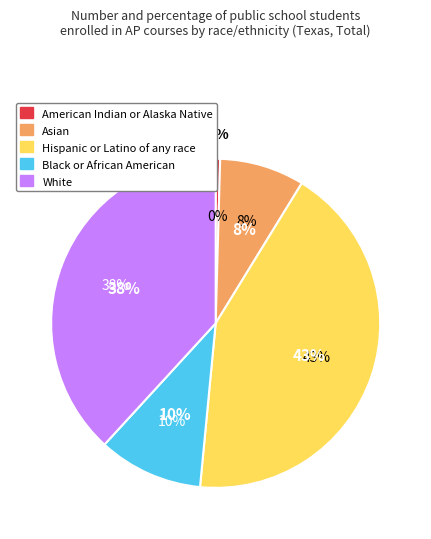

To the nearest percent, what is the average slice percentage?

20%